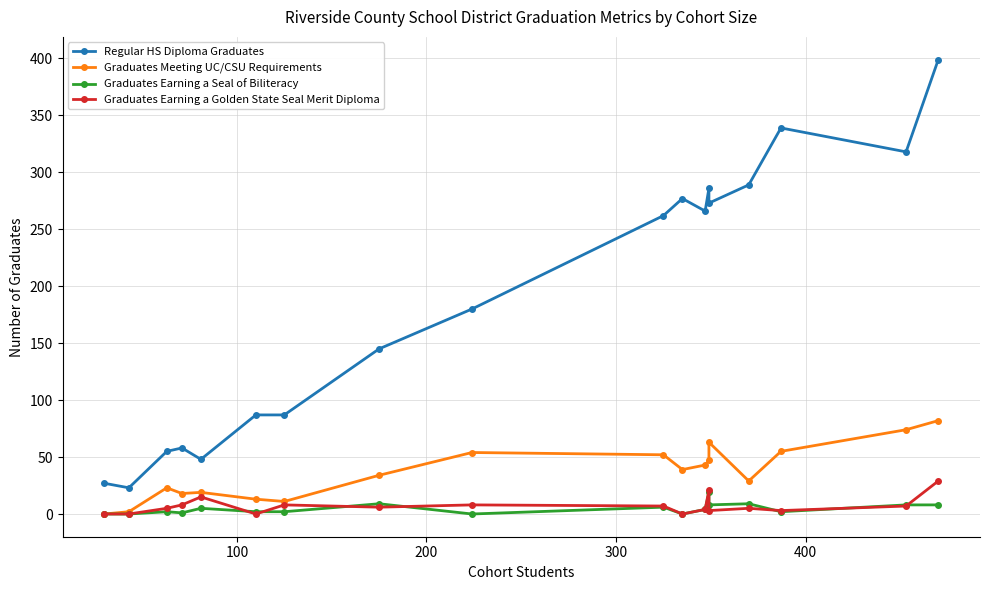

How many lines are shown in the chart?

4